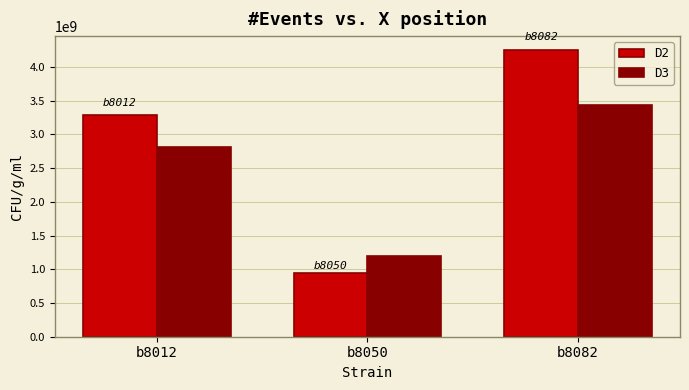

The value of D3 at b8082 is 990024818. True or false?

False